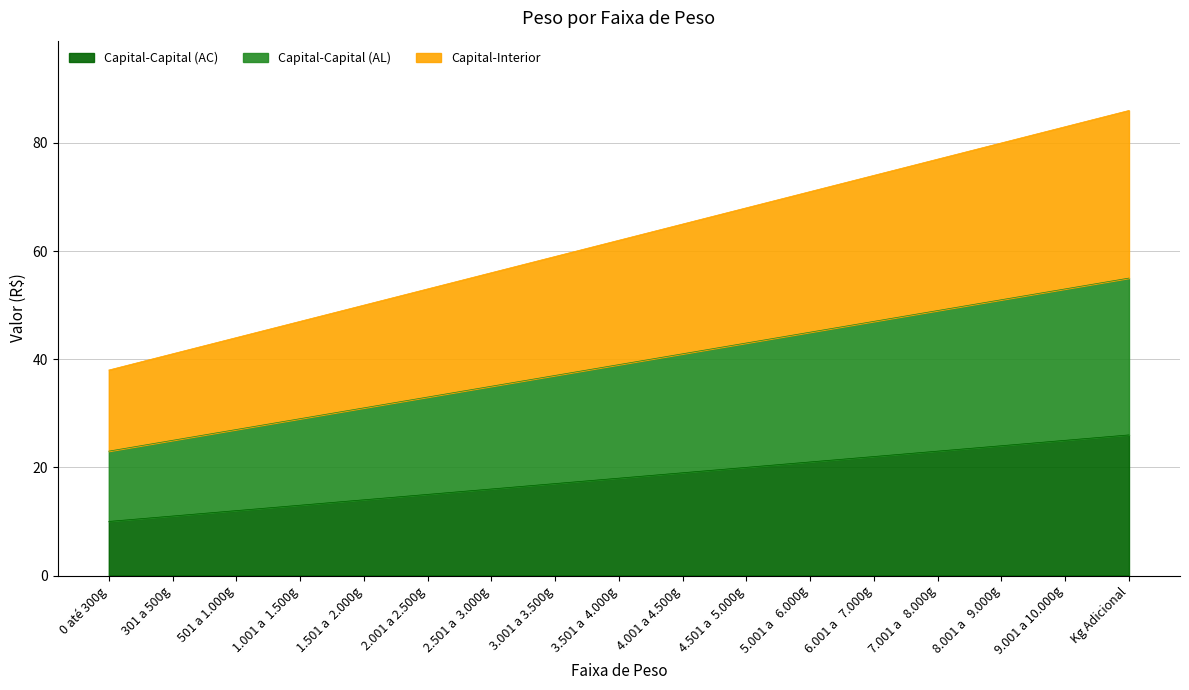

True or false: Capital-Capital (AL) has more than 0 points higher than both neighbors.

False